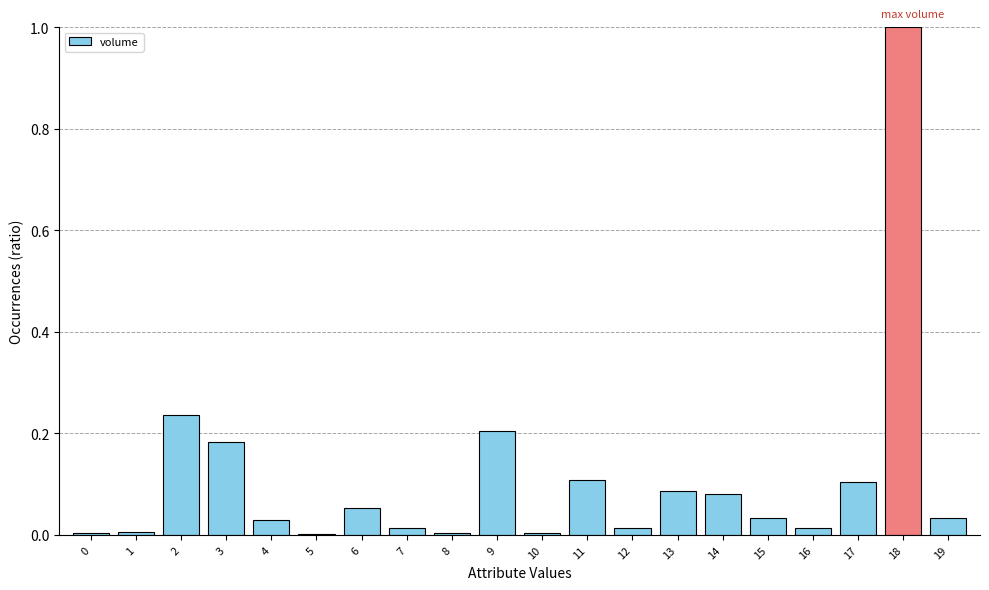

The chart shows a value of 0.0 at 4. True or false?

True